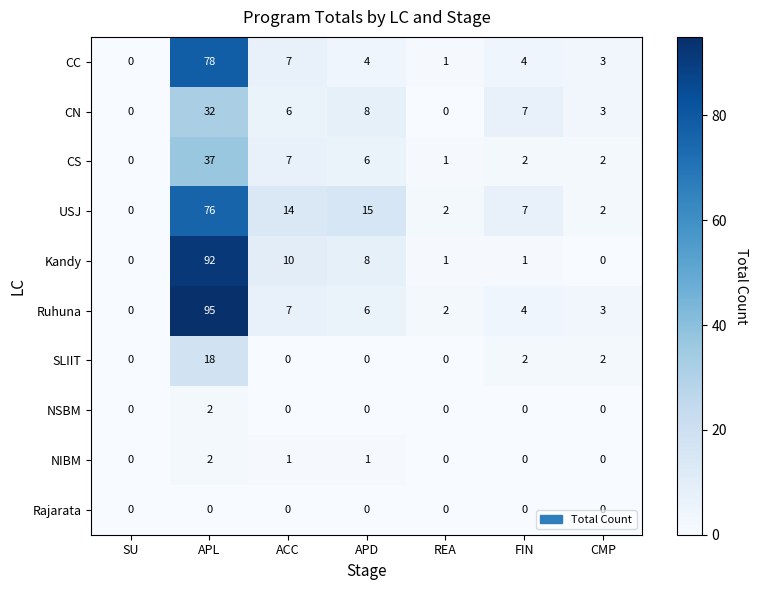

What is the maximum value for USJ?

76